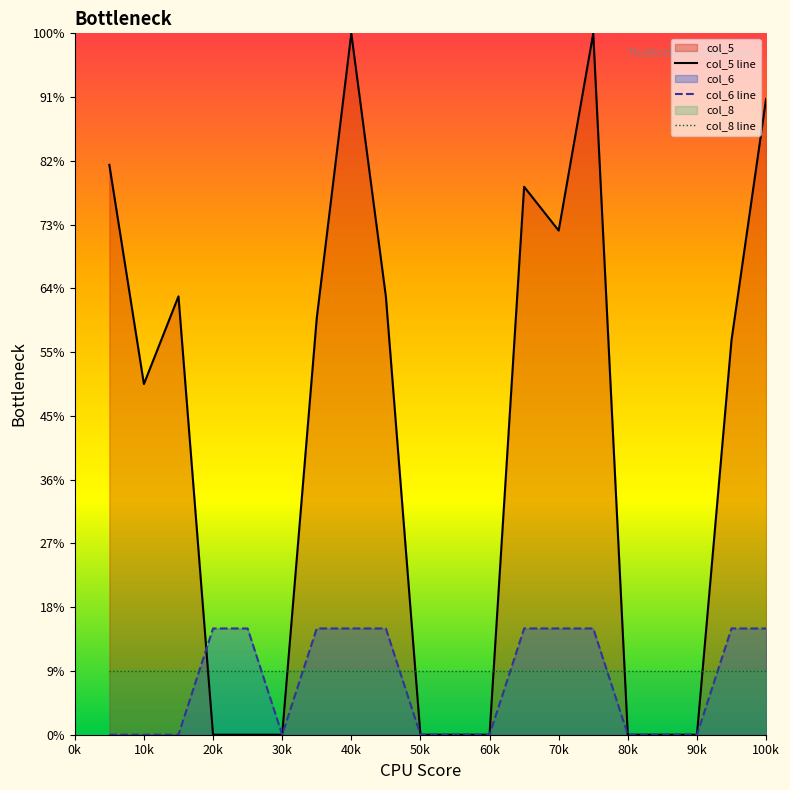

Does the chart display data point markers on the line(s)?

No